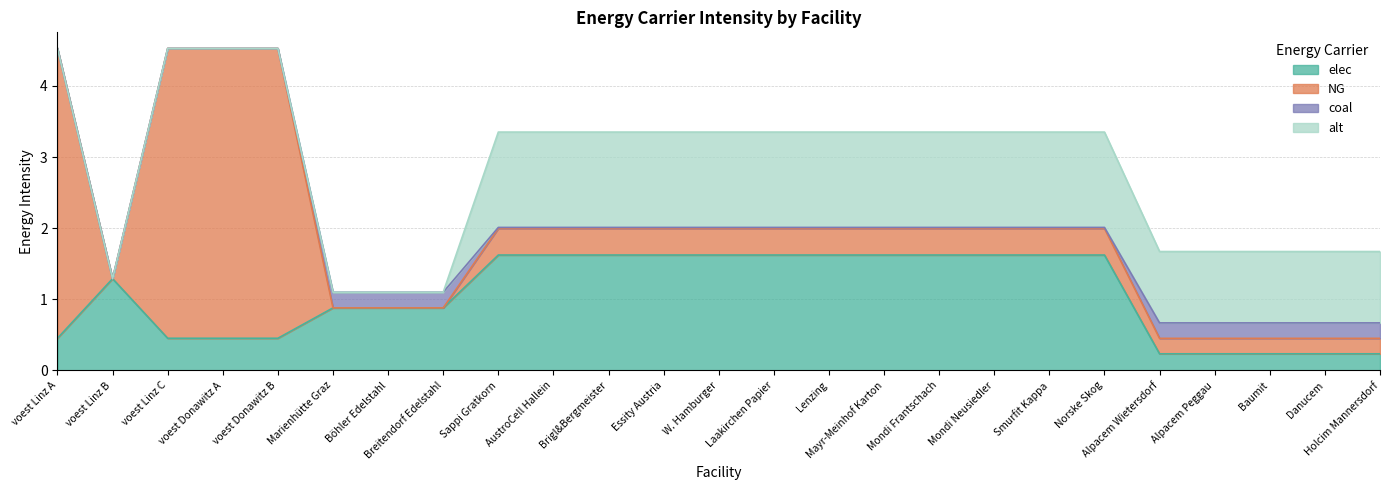

Which series has the largest total across all categories?

elec